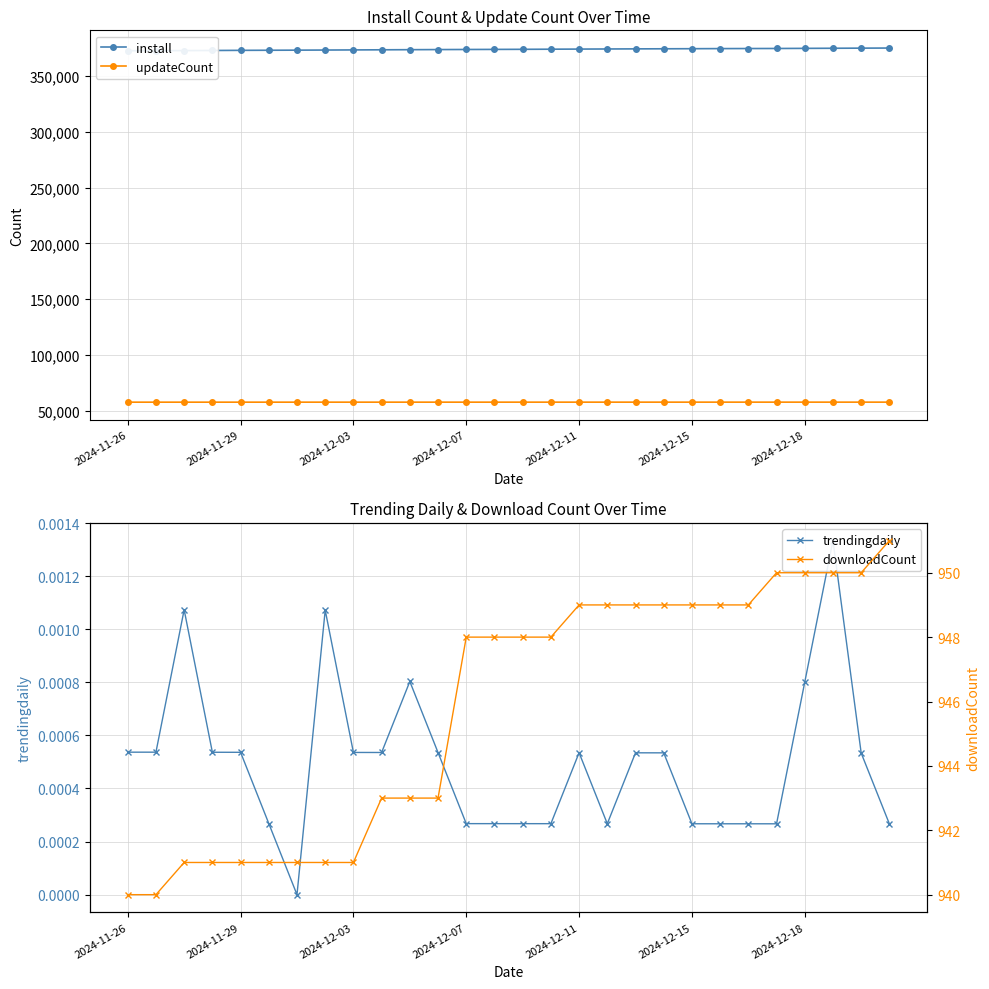

How many lines are shown in the chart?

4